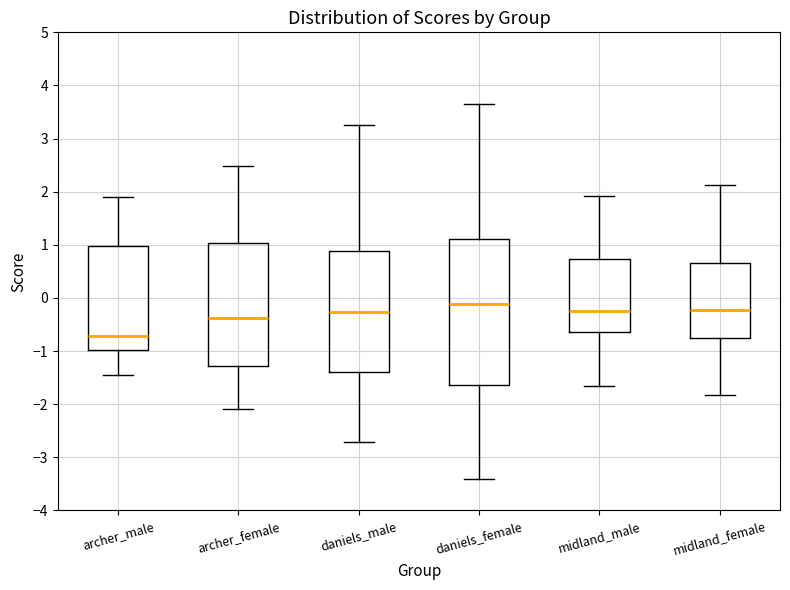

Which box's median line is the highest?

daniels_female